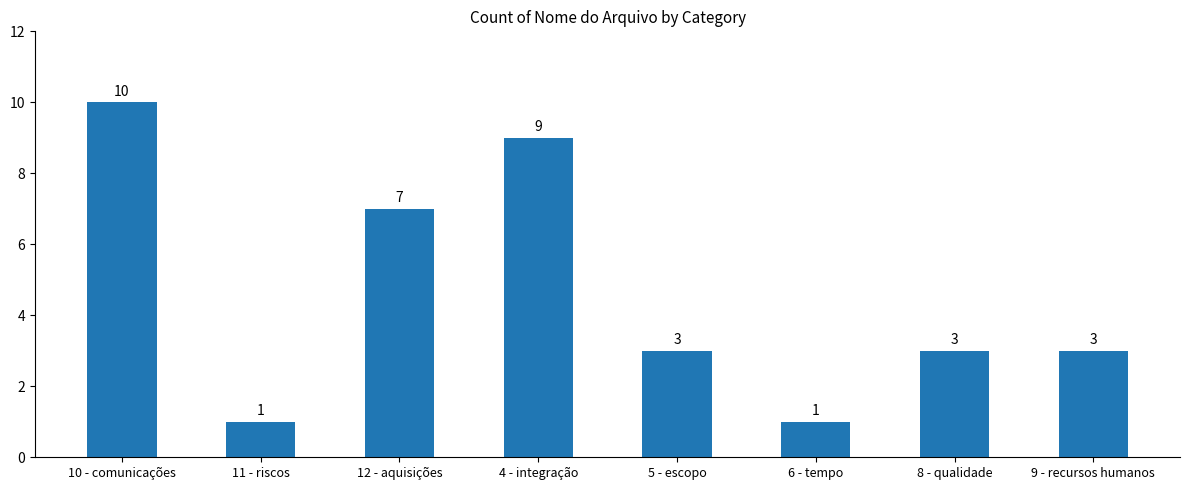

What is the value of the 4th bar from the left?

9